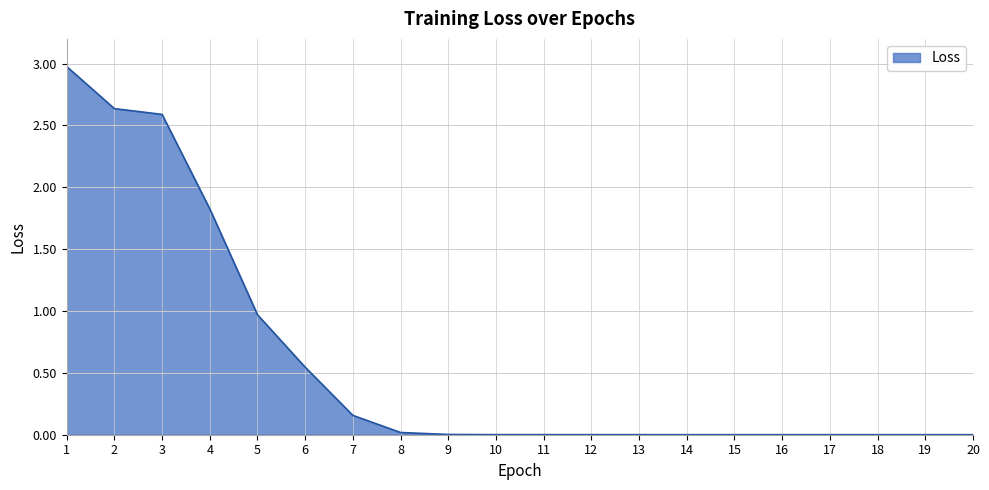

The value at 2 is 2.6. True or false?

True